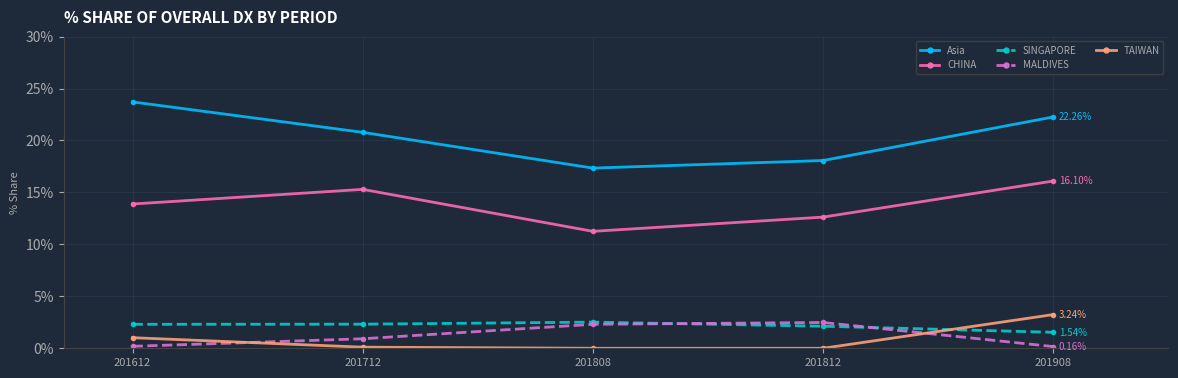

What are all the series names shown in the legend?

Asia, CHINA, SINGAPORE, MALDIVES, TAIWAN